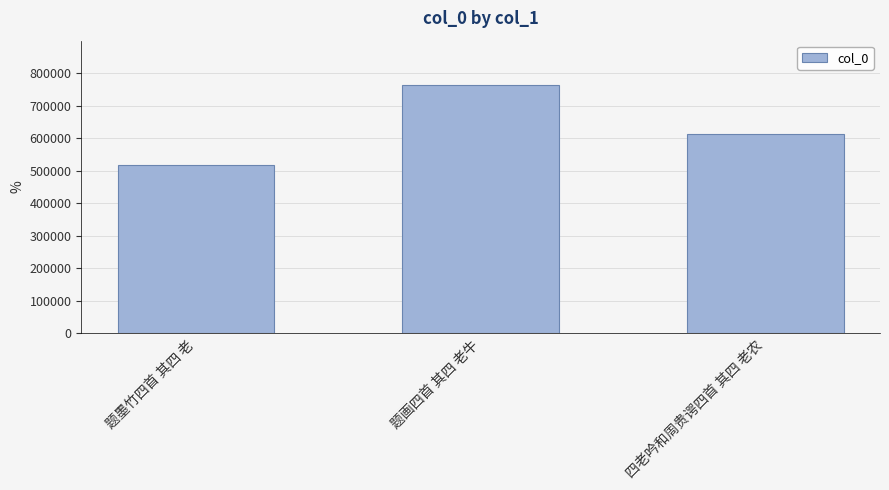

The chart shows a value of 762237 at 题画四首 其四 老牛. True or false?

True